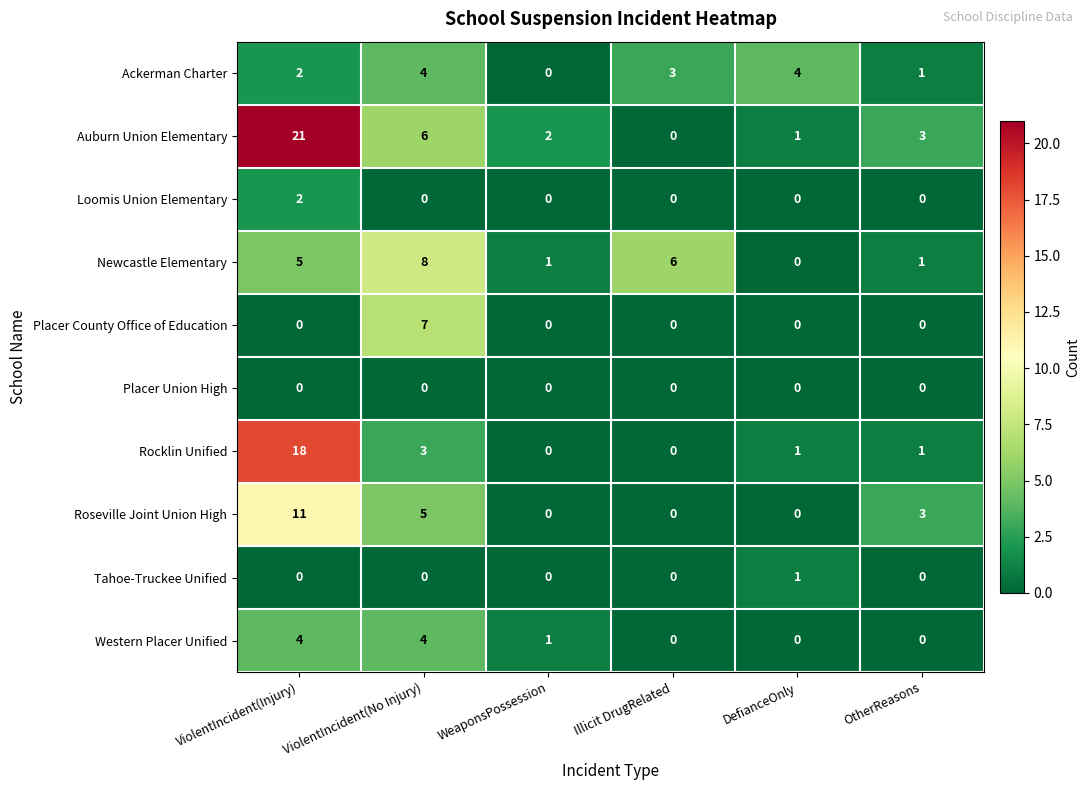

Is it true that Ackerman Charter equals 7 at DefianceOnly?

False